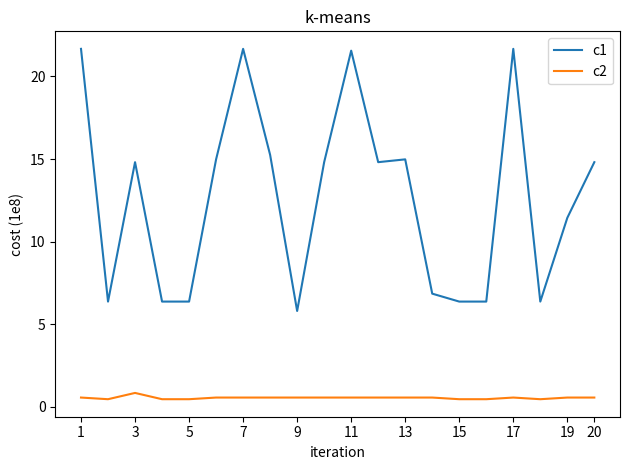

True or false: c1 and c2 intersect in this chart.

False